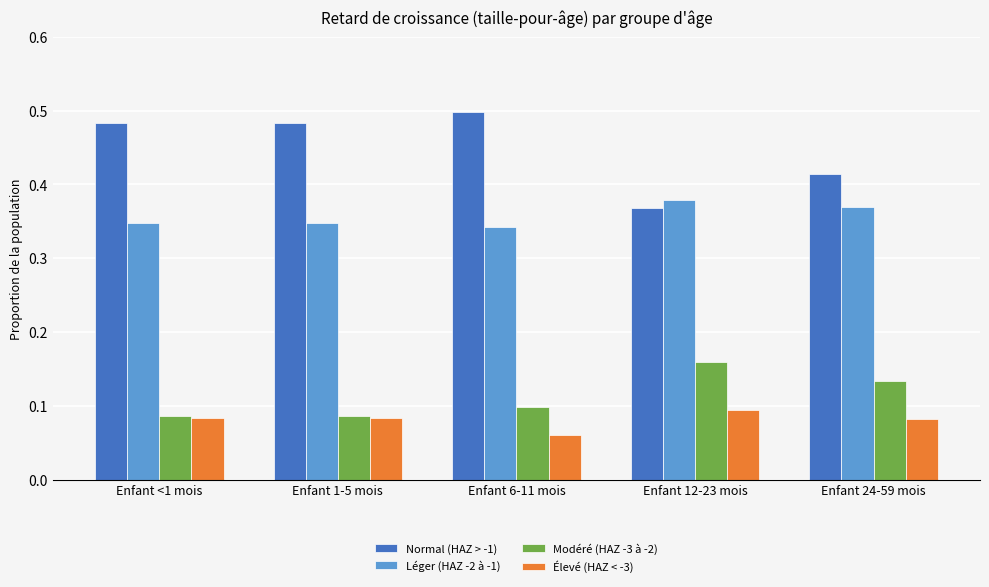

Which label corresponds to the smallest value in the chart?

Enfant 6-11 mois